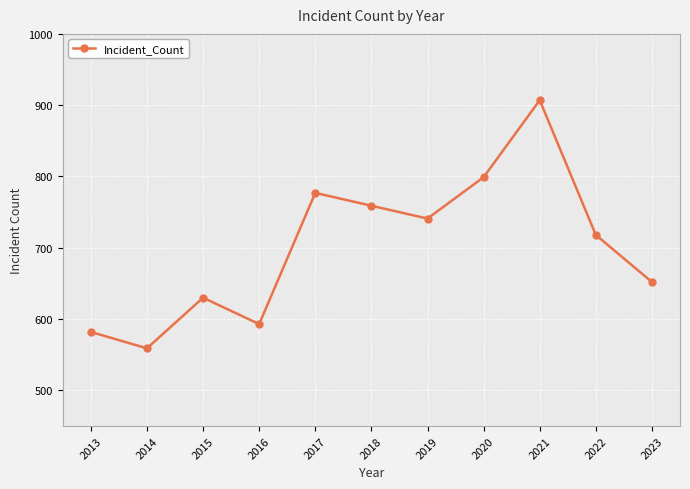

What is the difference between the values at 2015 and 2019?

111